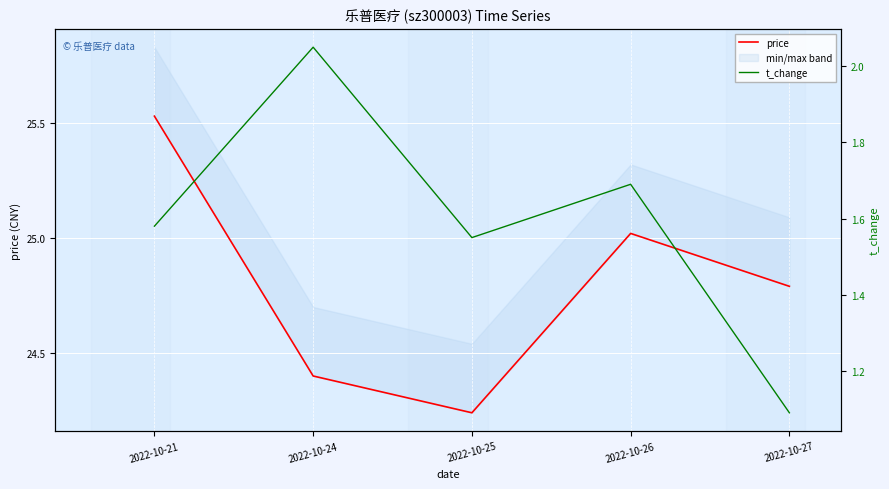

What value does the price series have at 2022-10-21?

25.5